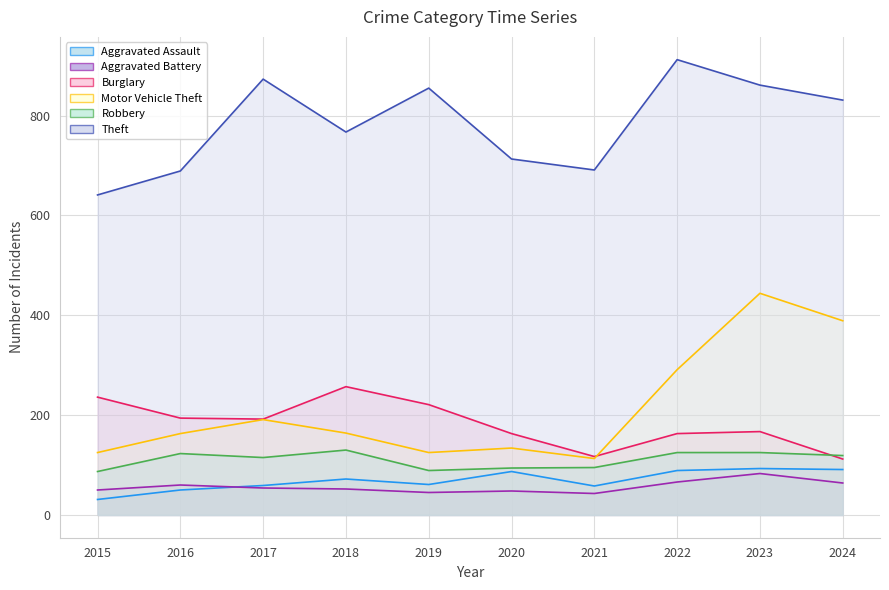

True or false: Robbery and Aggravated Assault cross at least once.

False